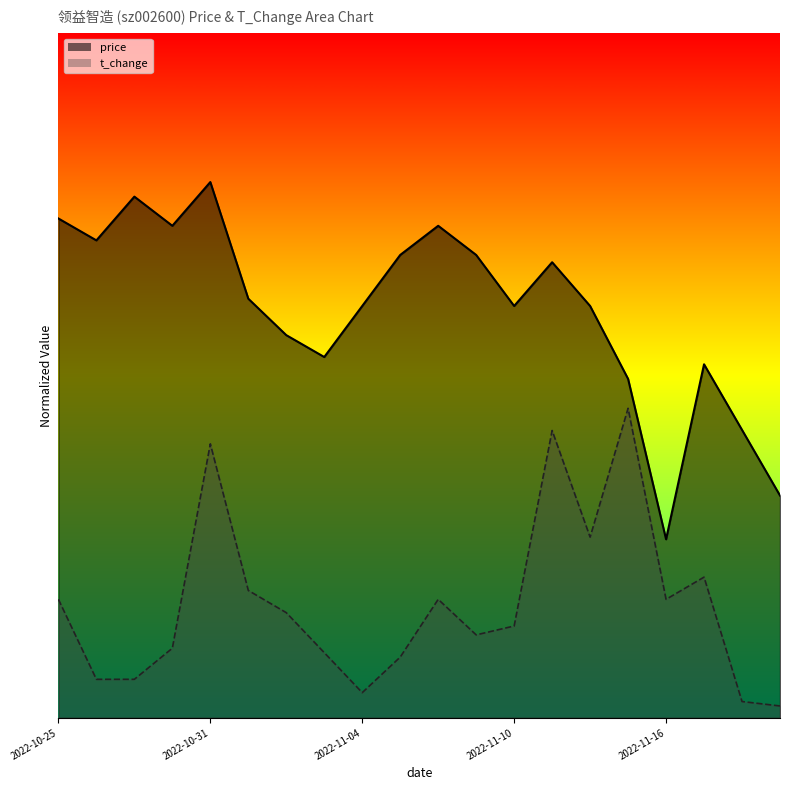

Where is the first local minimum for price?

2022-10-26